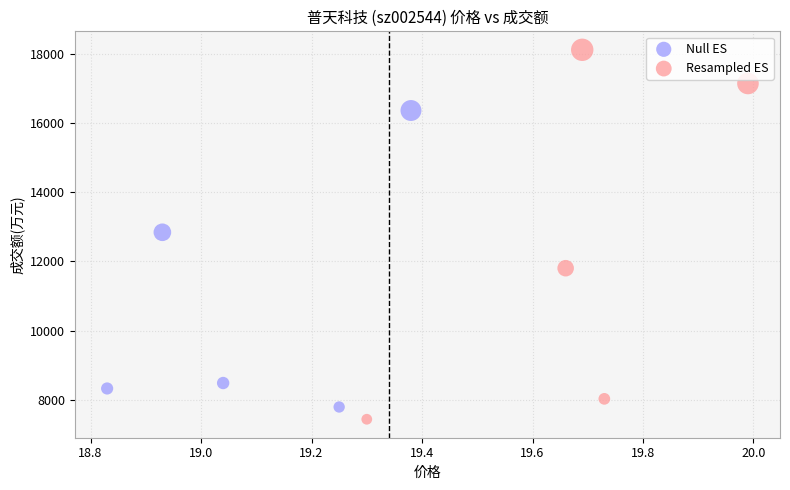

Which series has the widest spread of Y values?

Resampled ES